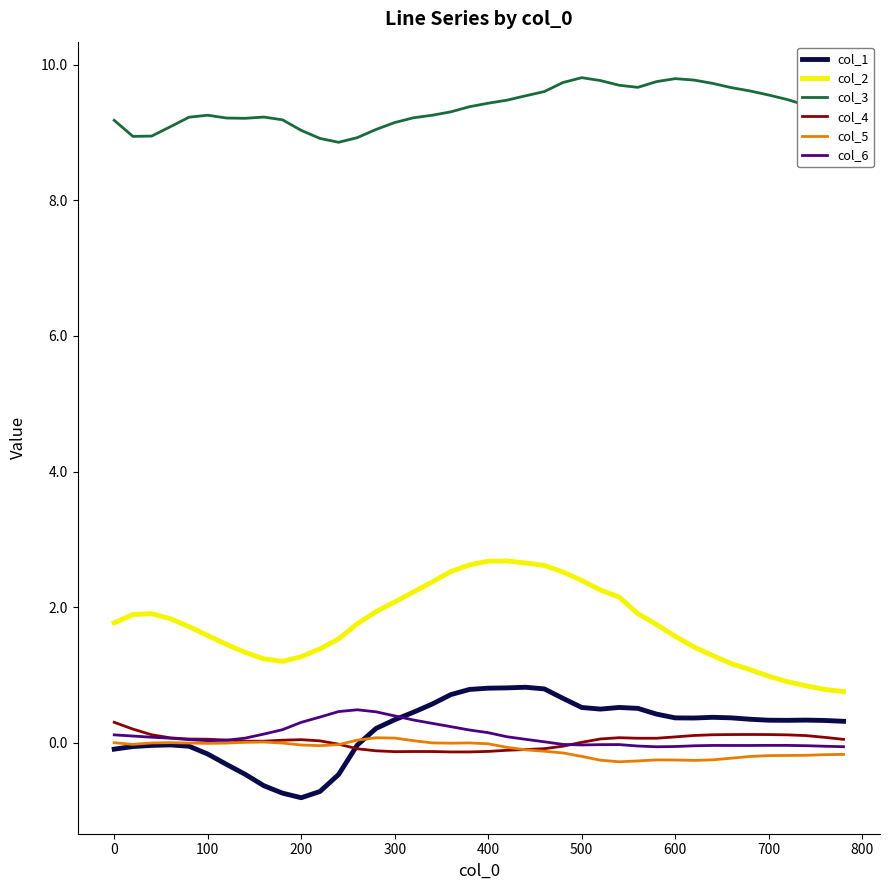

What is the maximum value shown in the chart?

9.8